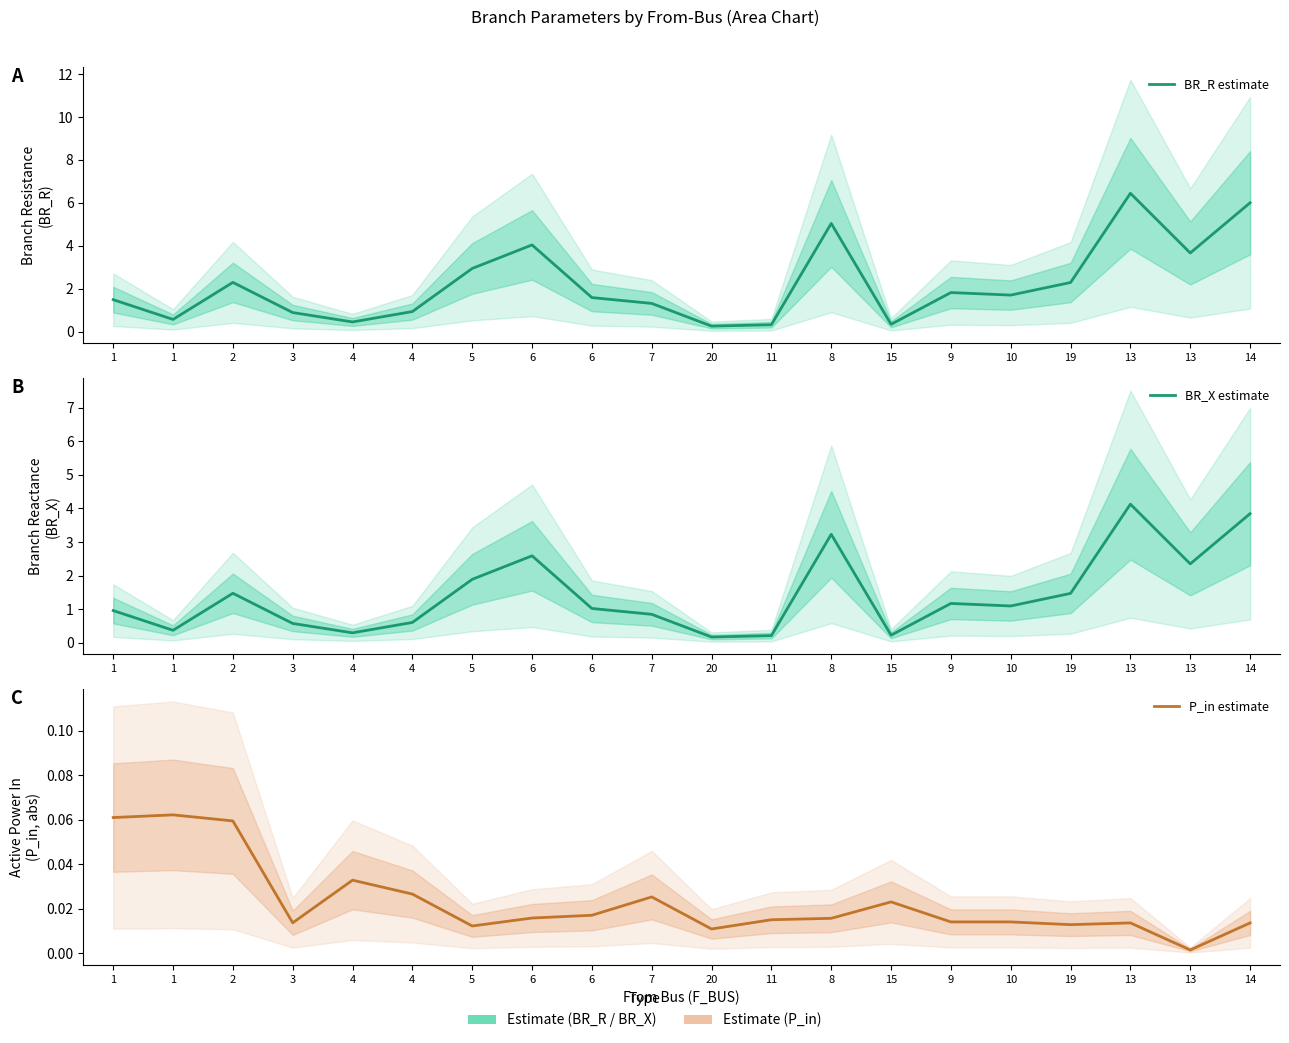

What is the label of the 15th point from the left?

9